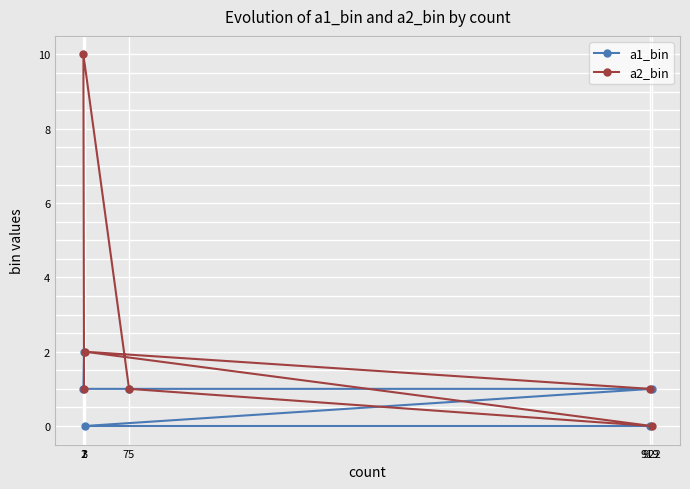

Which series has the largest total across all categories?

a2_bin